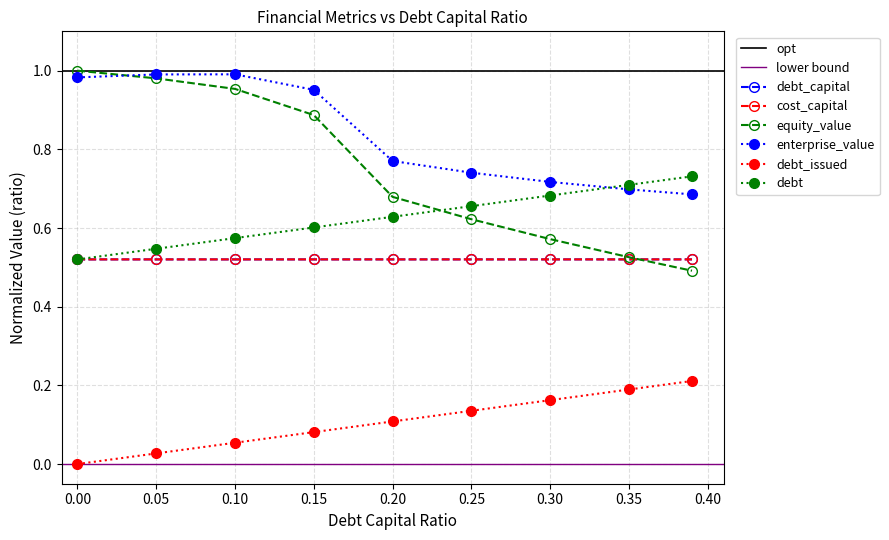

The cost_capital series shows 0.9 at 0.39. True or false?

False